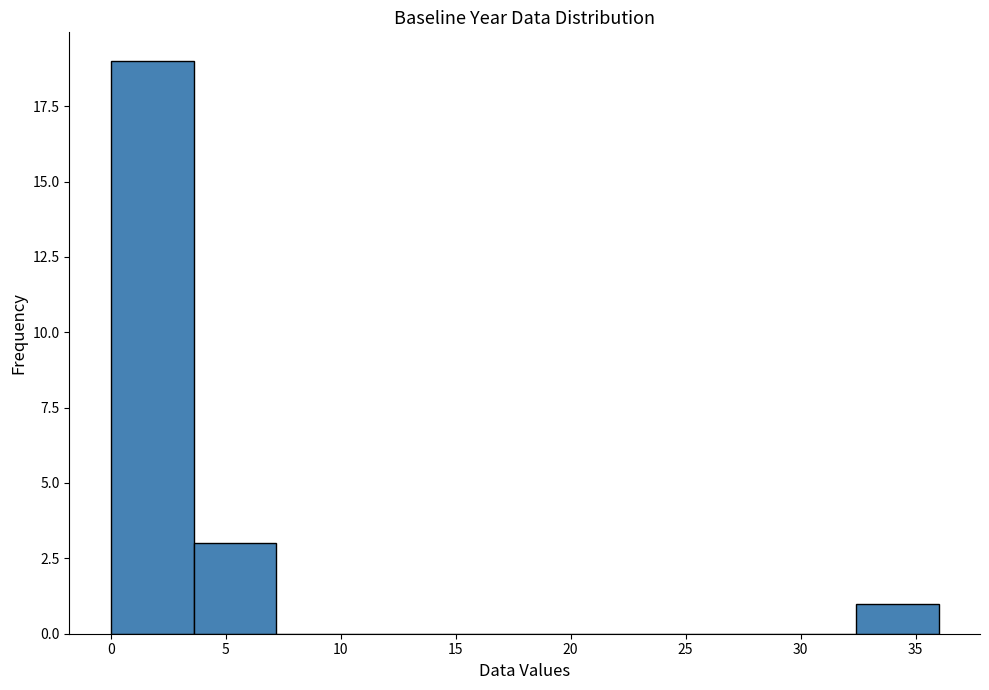

Which range on the x-axis has the tallest bar?

0.0 to 3.5